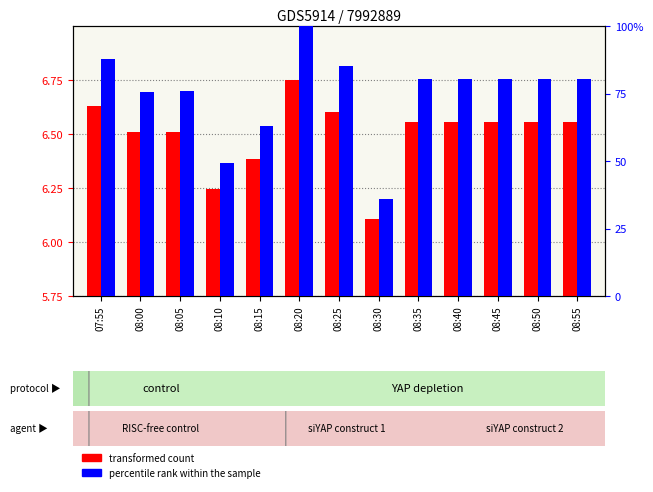

At which category is the sum across all series the highest?

08:20